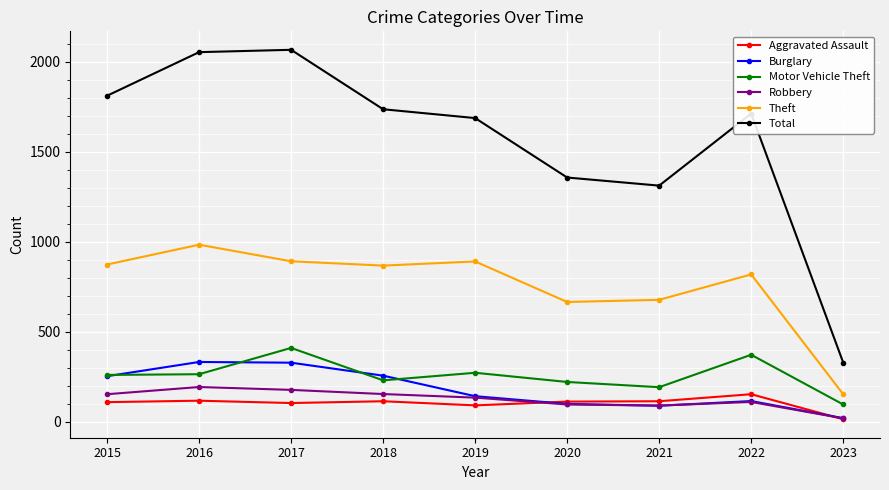

What is the total value across all series at 2018?

3362